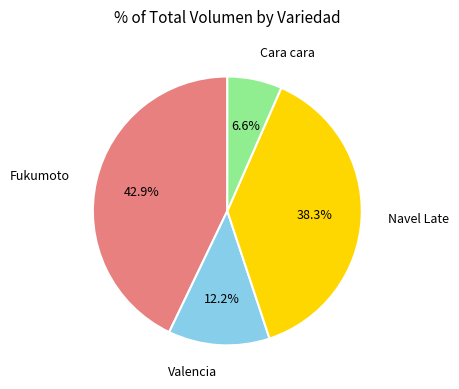

Rank the categories by value from lowest to highest.

Cara cara, Valencia, Navel Late, Fukumoto